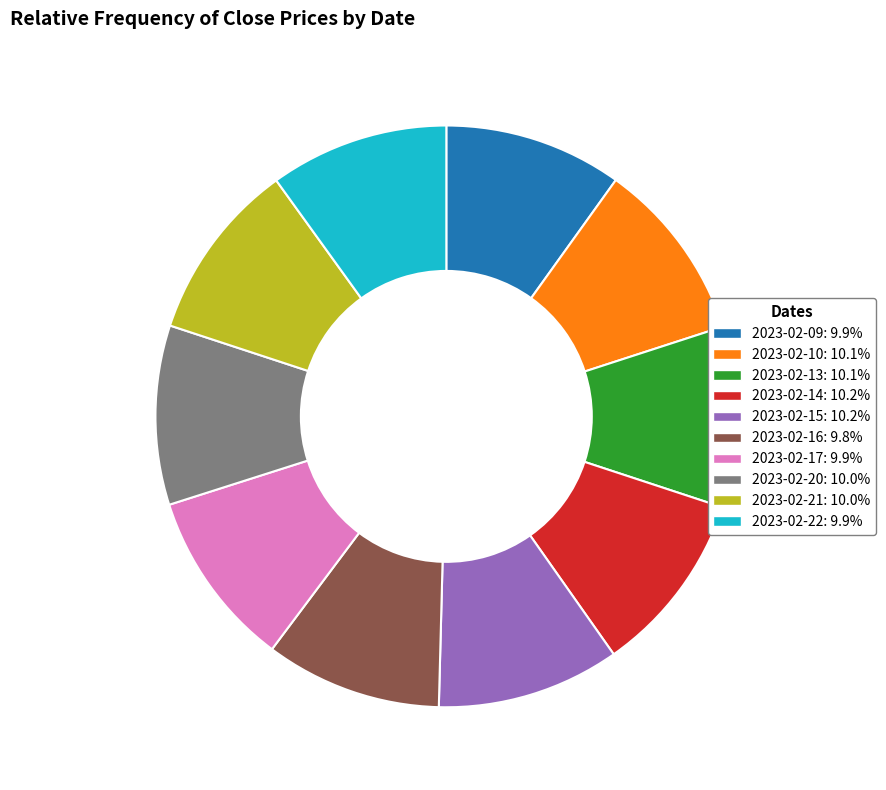

Is 2023-02-15 the majority of the pie?

No